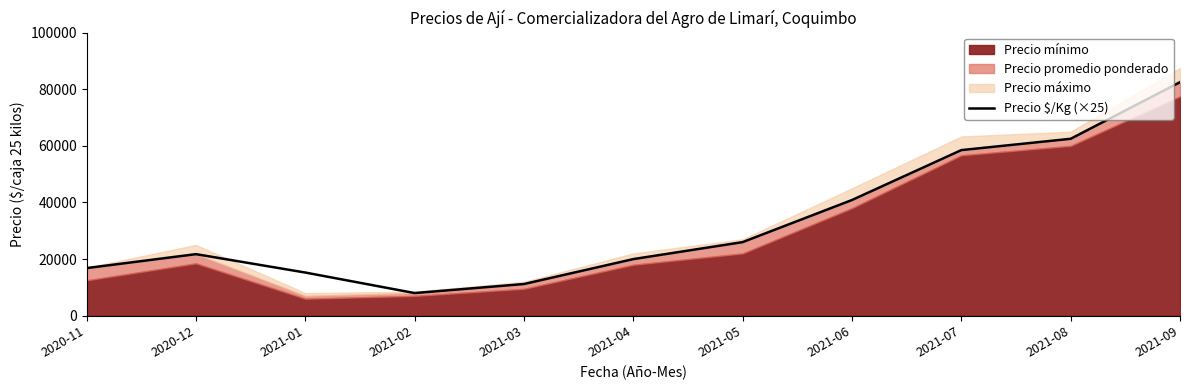

What position from the right is 2020-11?

11